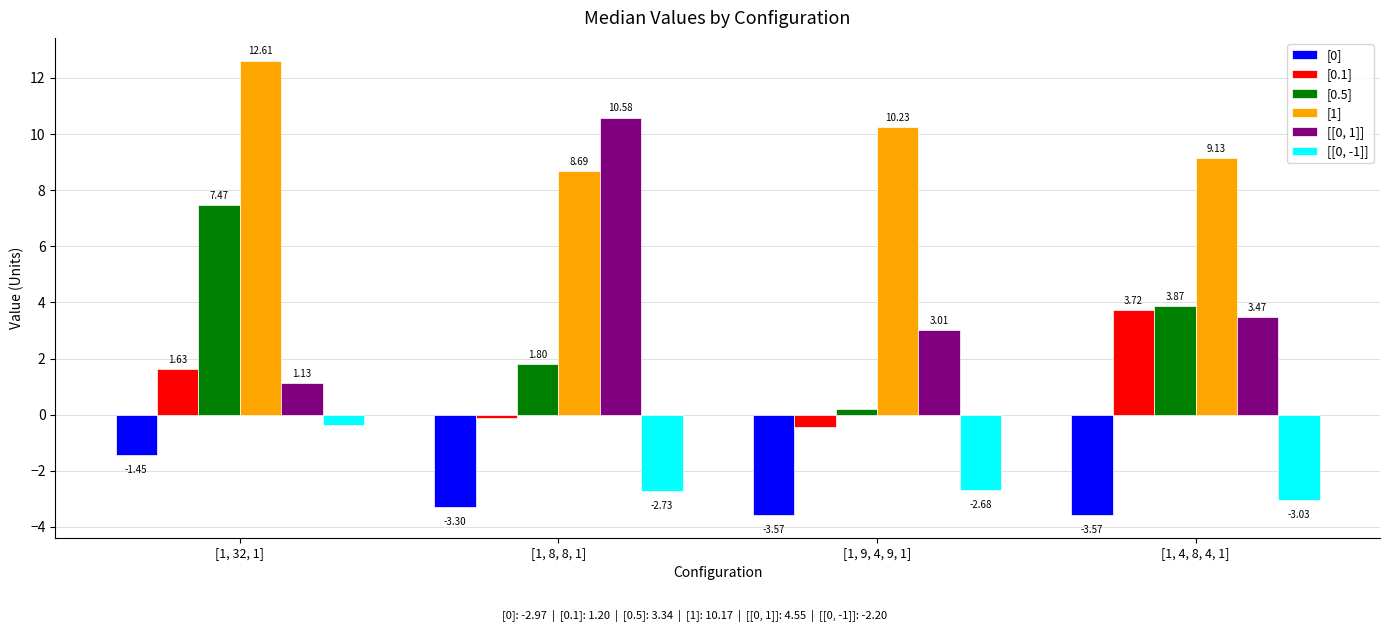

What is the average value of the [[0, 1]] series?

4.5